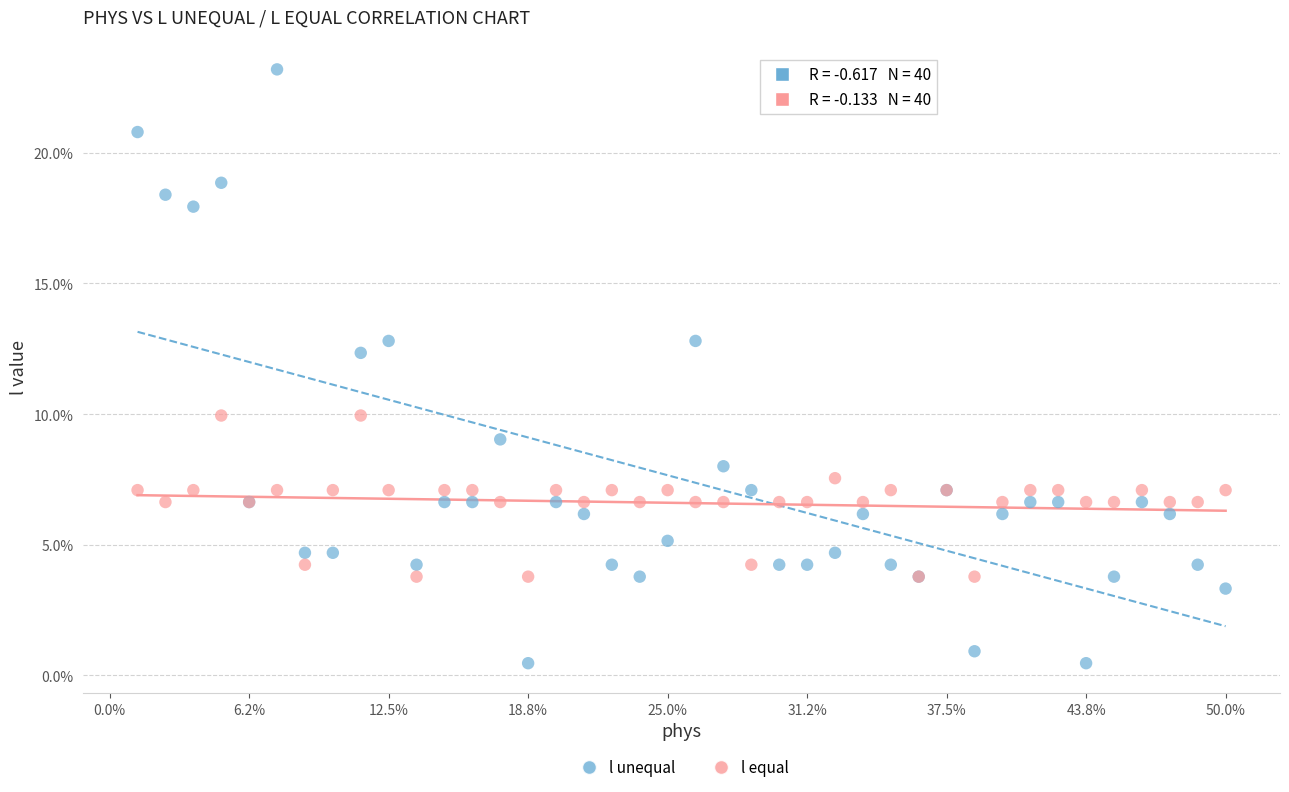

What are all the series names shown in the legend?

l unequal, l equal